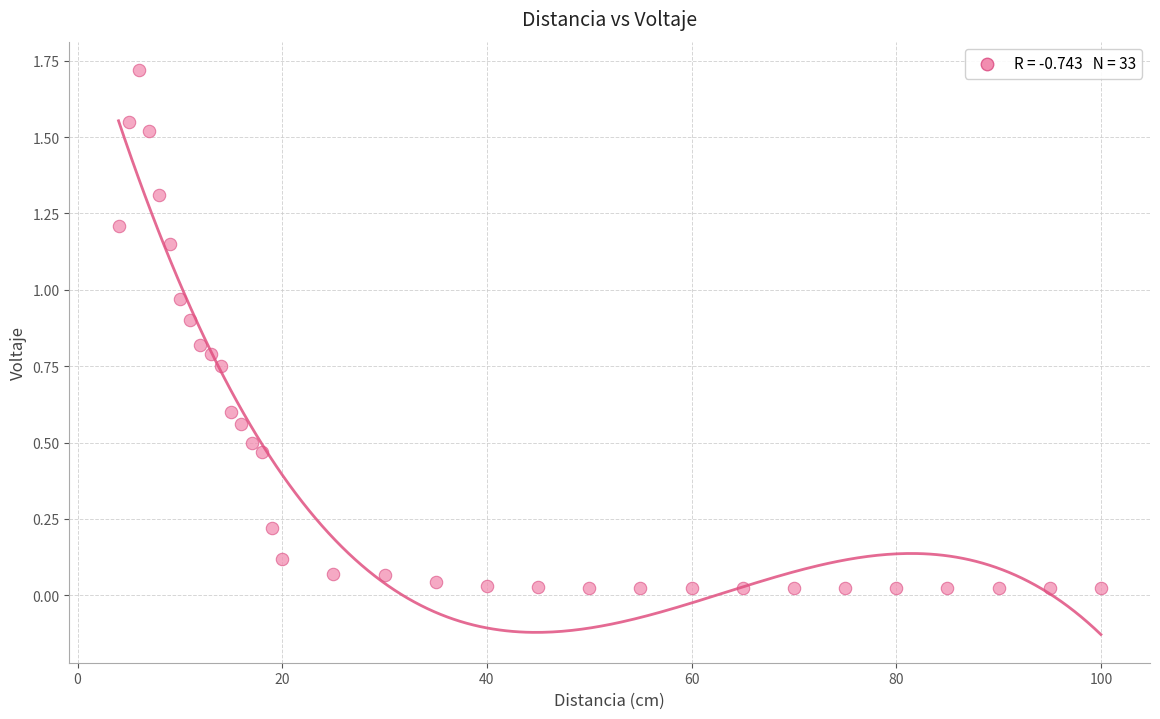

What is the range of Y values (max minus min)?

1.7